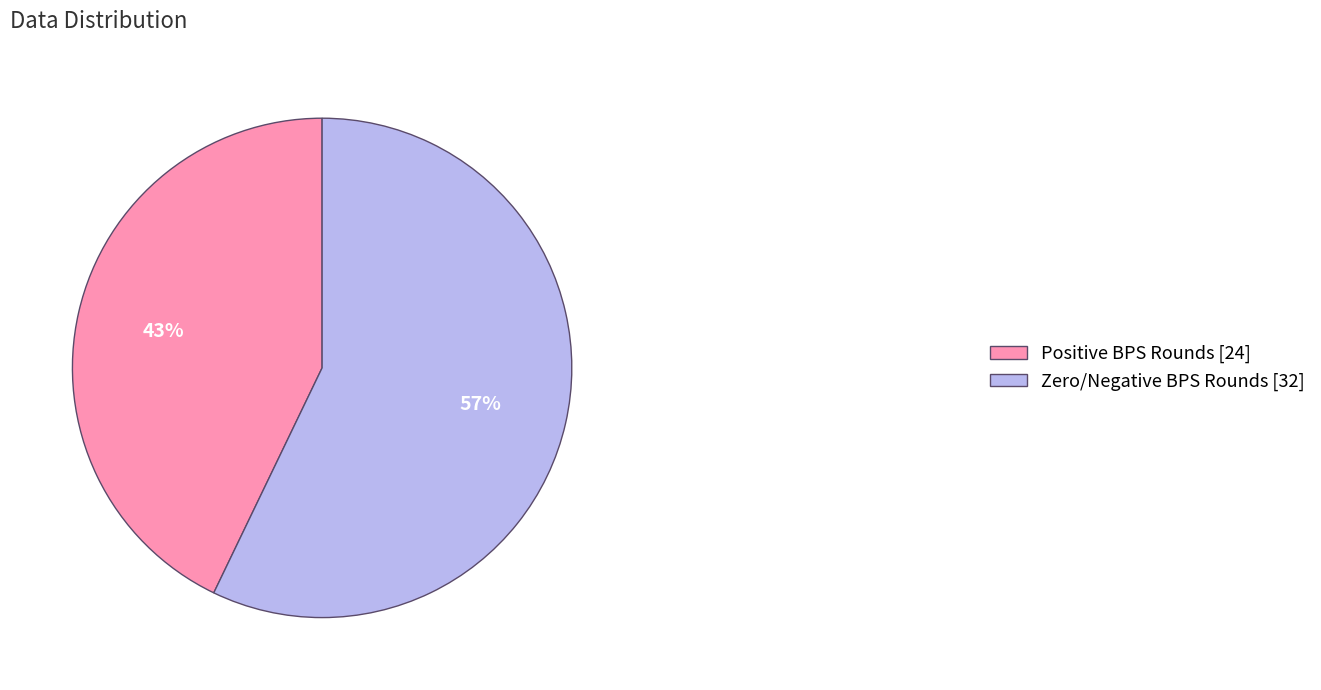

What is the smallest slice in the pie chart?

Positive BPS Rounds [24]